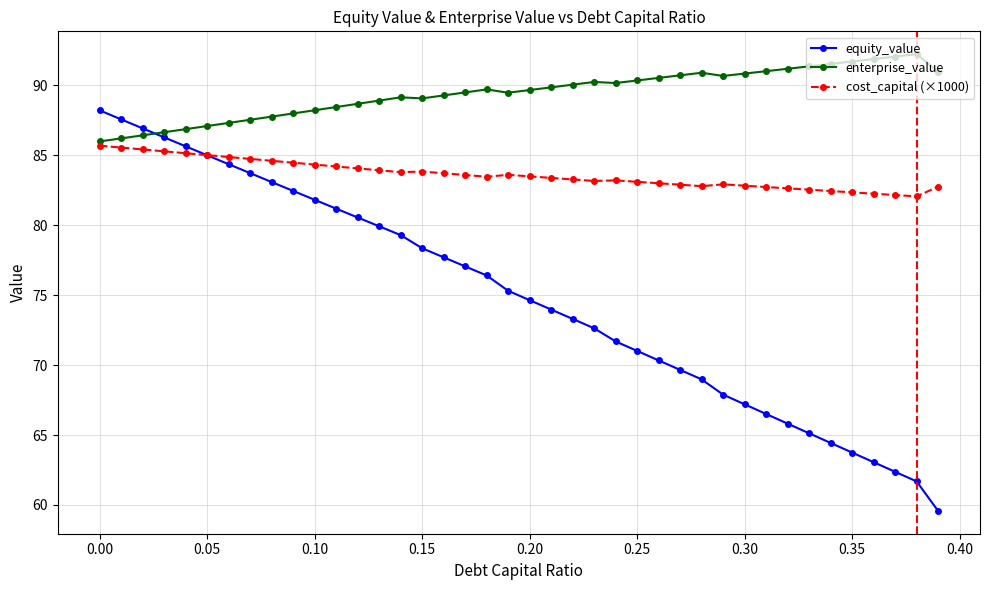

True or false: enterprise_value has more than 0 interior local peaks.

True